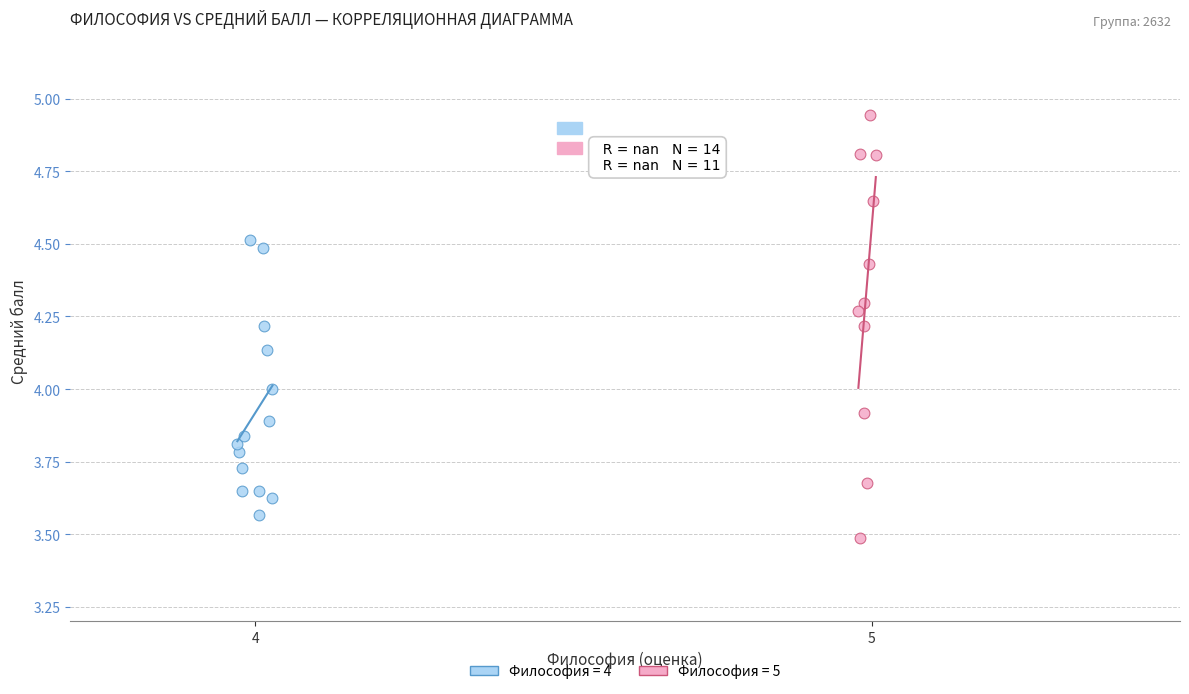

Which series reaches the minimum Y coordinate?

Философия = 5